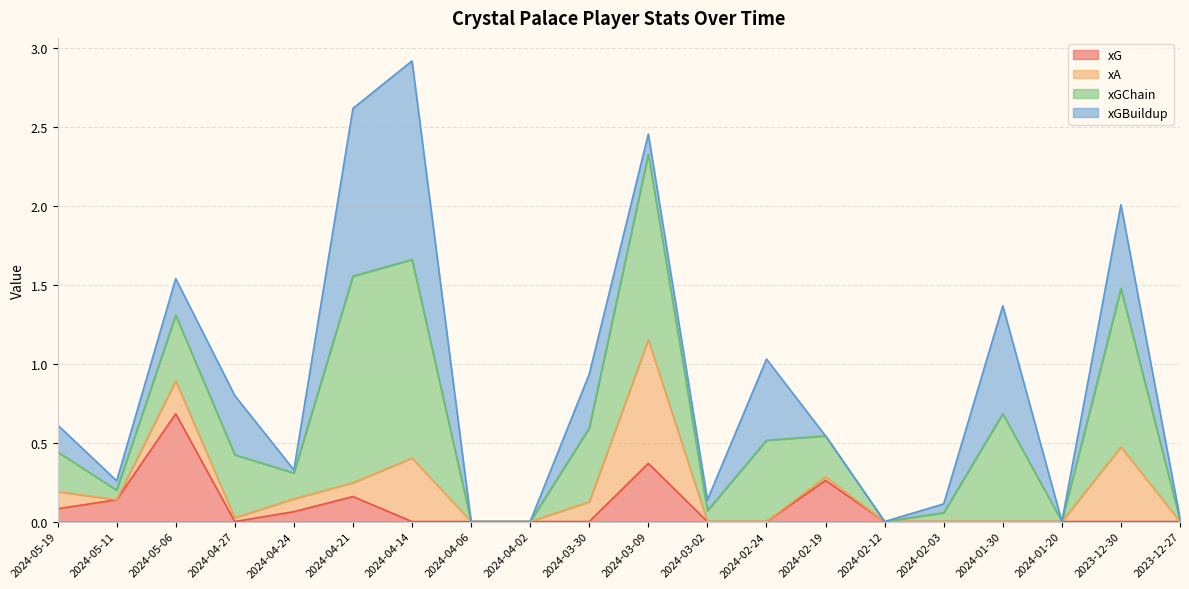

Which label corresponds to the largest value in the chart?

2024-04-14